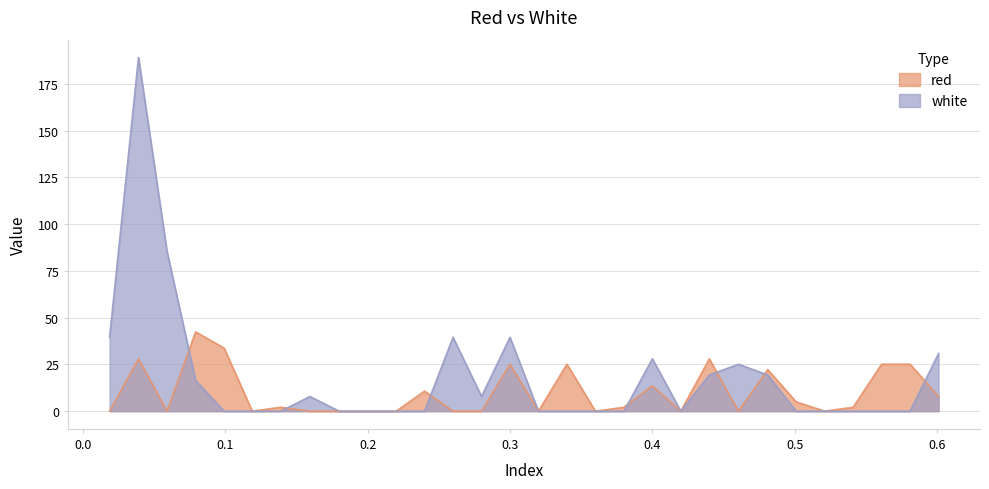

At which label is red closest to 21?

0.481